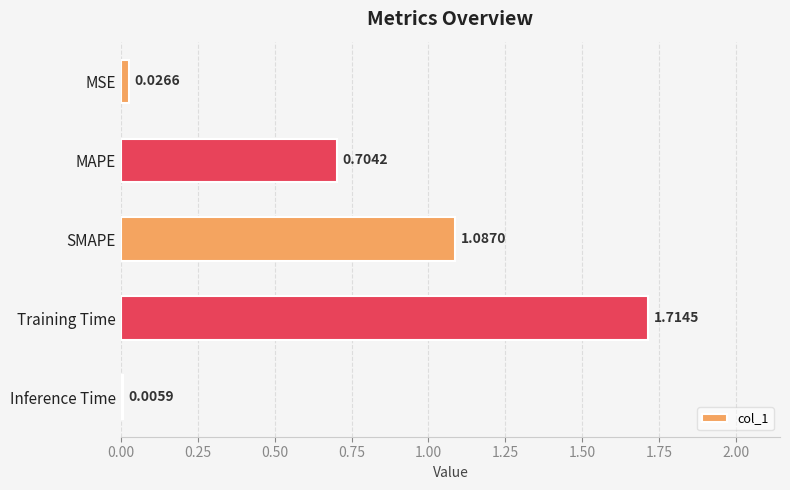

Where is the data nearest to the value 0?

Inference Time